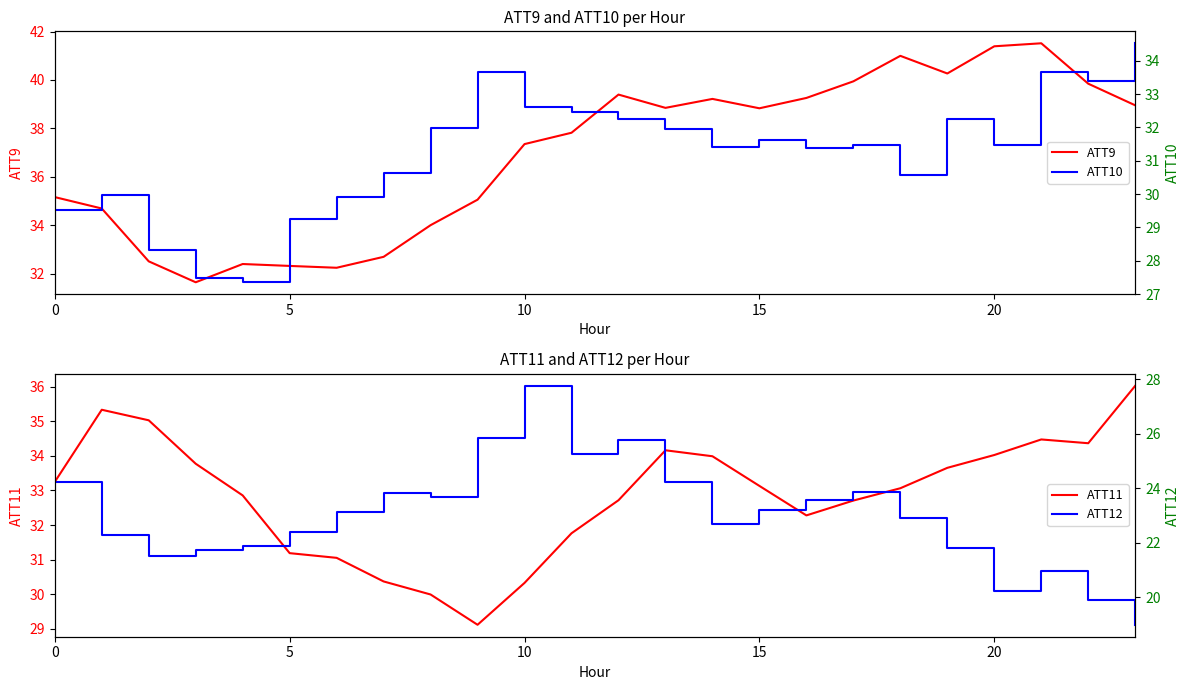

What is the highest value of the ATT9 series?

41.5